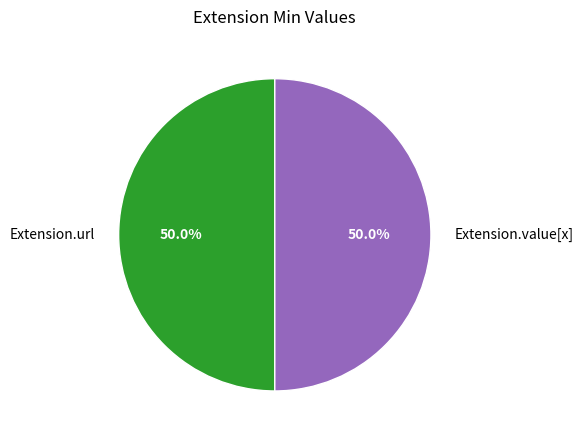

Is it true that Extension.url is 44% of the pie?

False